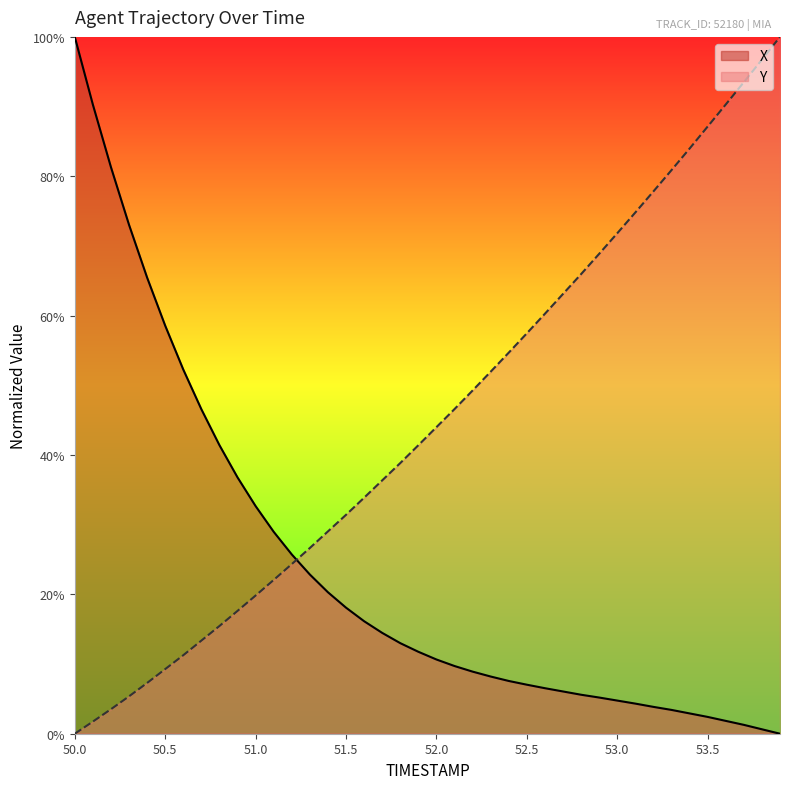

What is the average value of the X series?

23.8